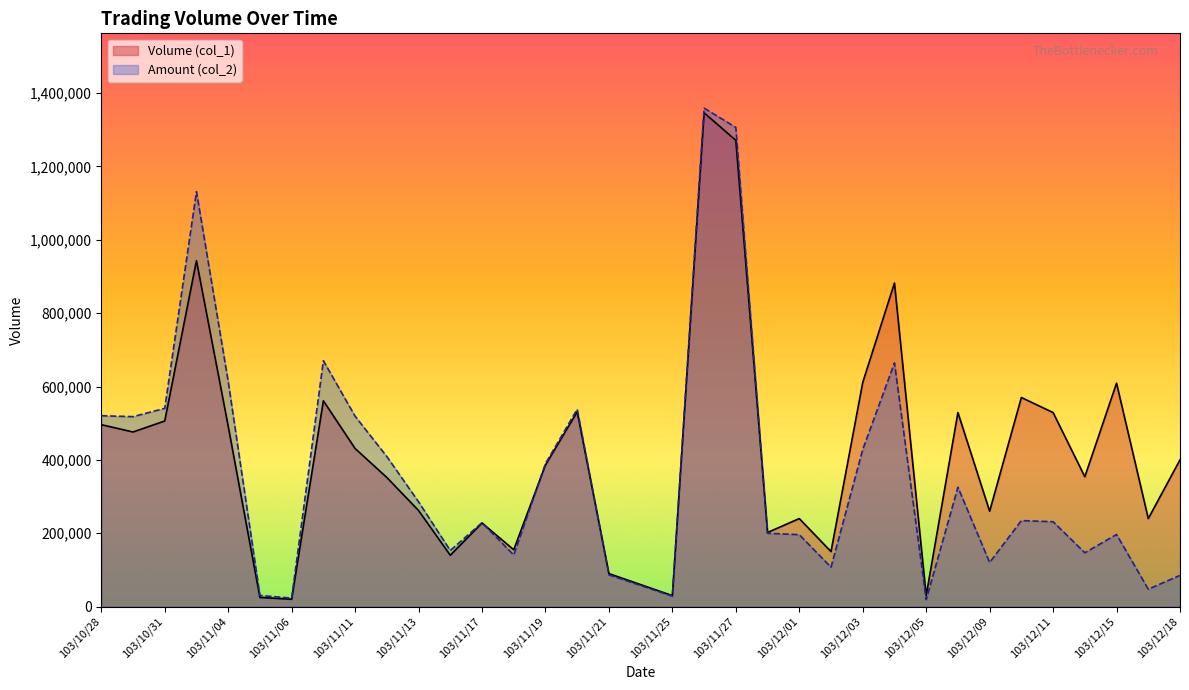

The value of Volume (col_1) at 103/11/06 is 20000. True or false?

True